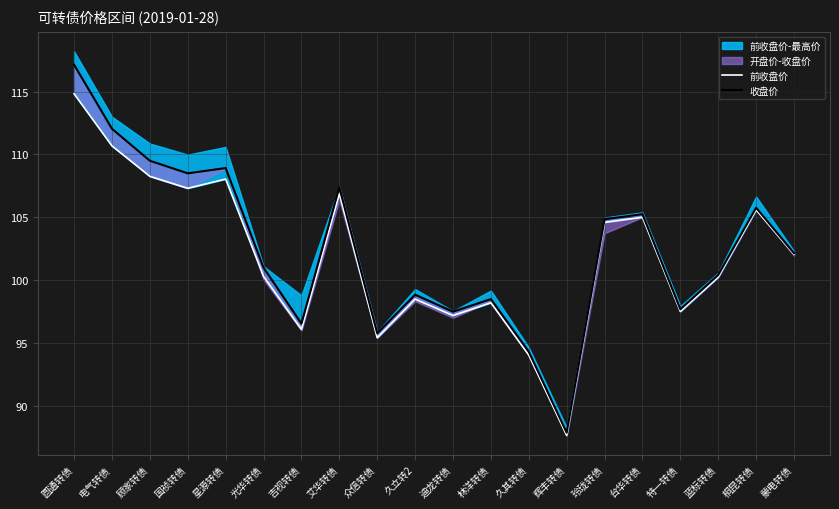

What is the lowest value of the 收盘价 series?

87.9